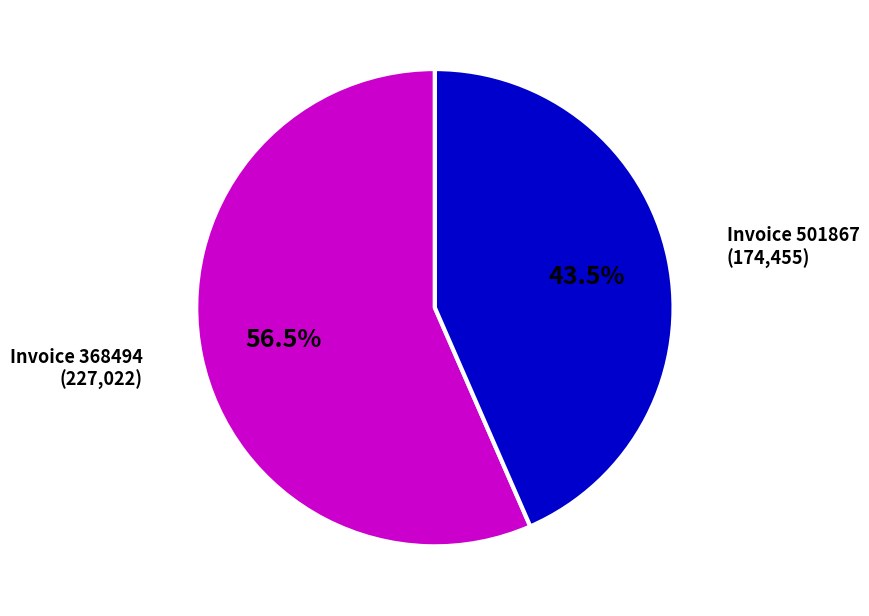

To the nearest percent, what is the average slice percentage?

50%